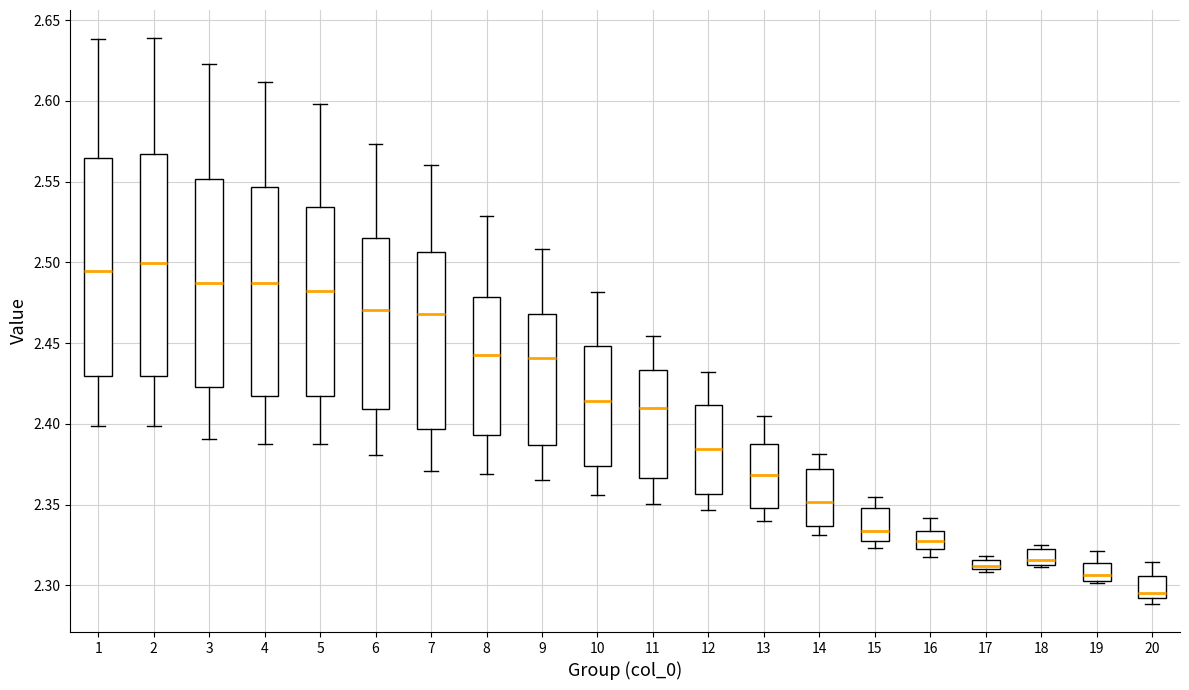

Which box has the highest median line?

2